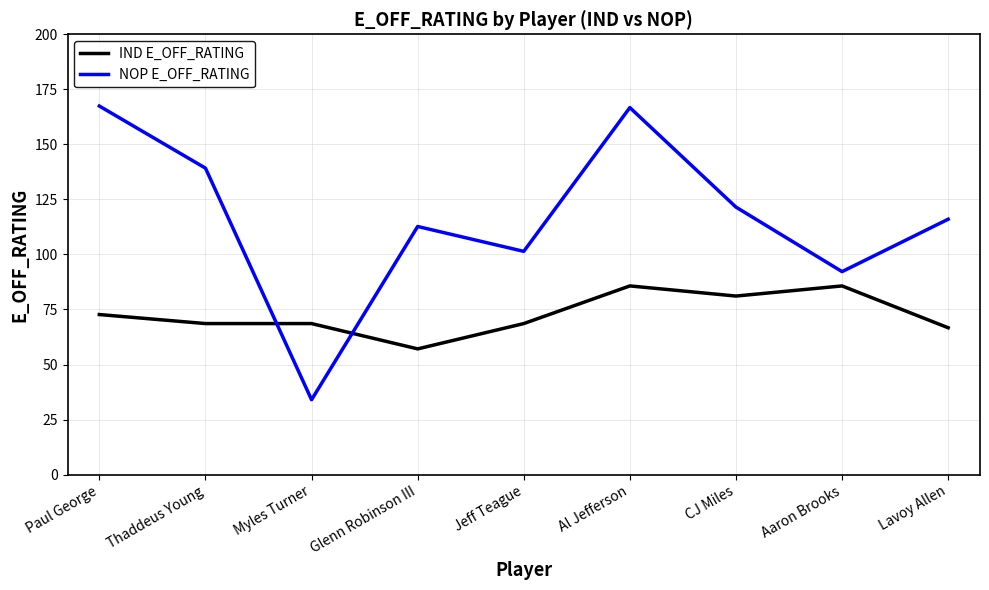

Is the value of IND E_OFF_RATING at Myles Turner greater than the value of NOP E_OFF_RATING at Thaddeus Young?

No